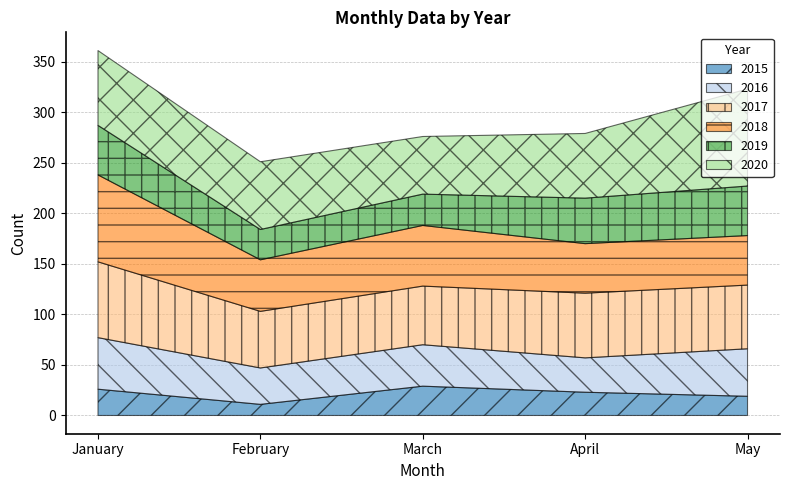

What is the difference between the maximum and minimum values in the 2020 series?

39